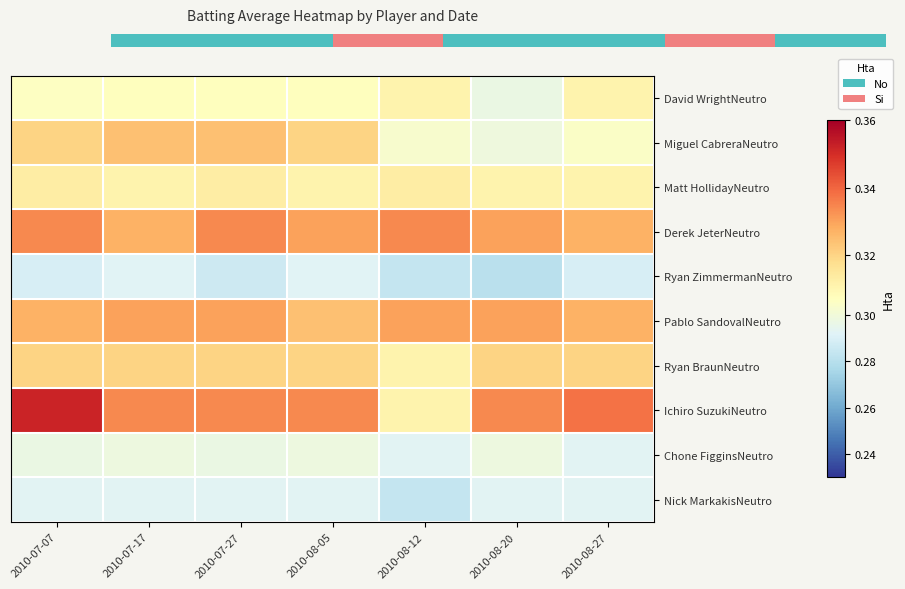

At which label does Nick MarkakisNeutro reach its minimum?

2010-08-12